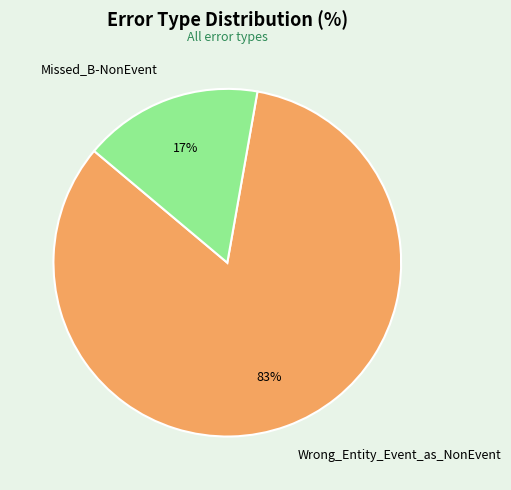

Is Wrong_Entity_Event_as_NonEvent the majority of the pie?

Yes